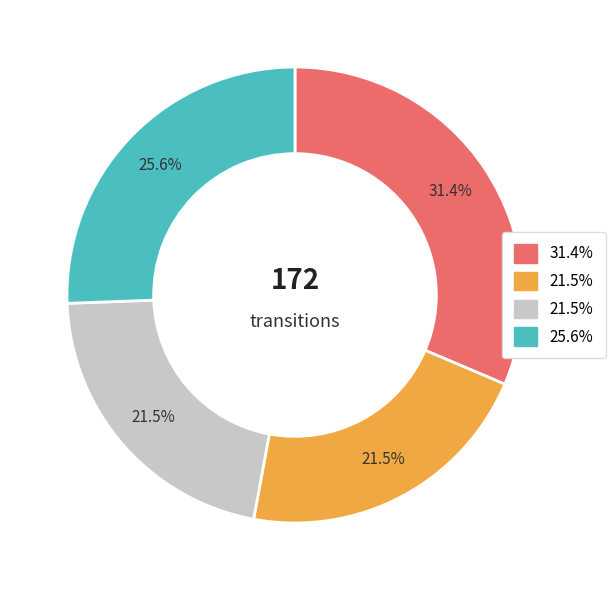

How many slices are in this pie chart?

4